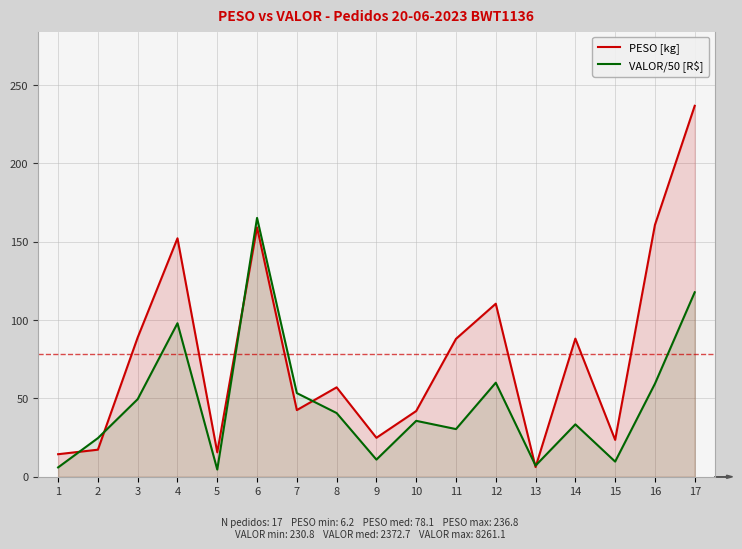

At which category does VALOR/50 [R$] reach its first local peak?

4